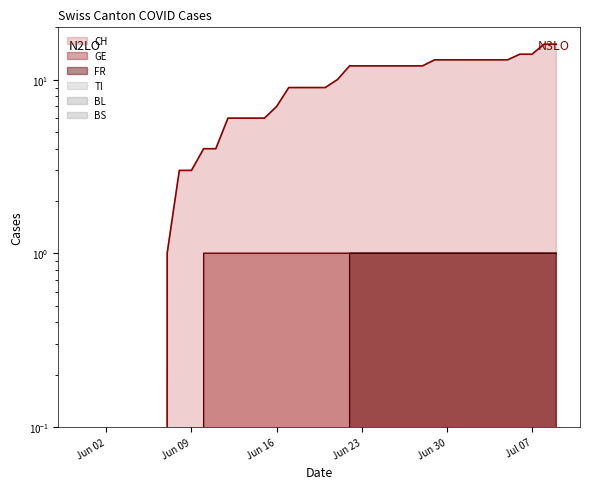

What is the average value of the CH series?

8